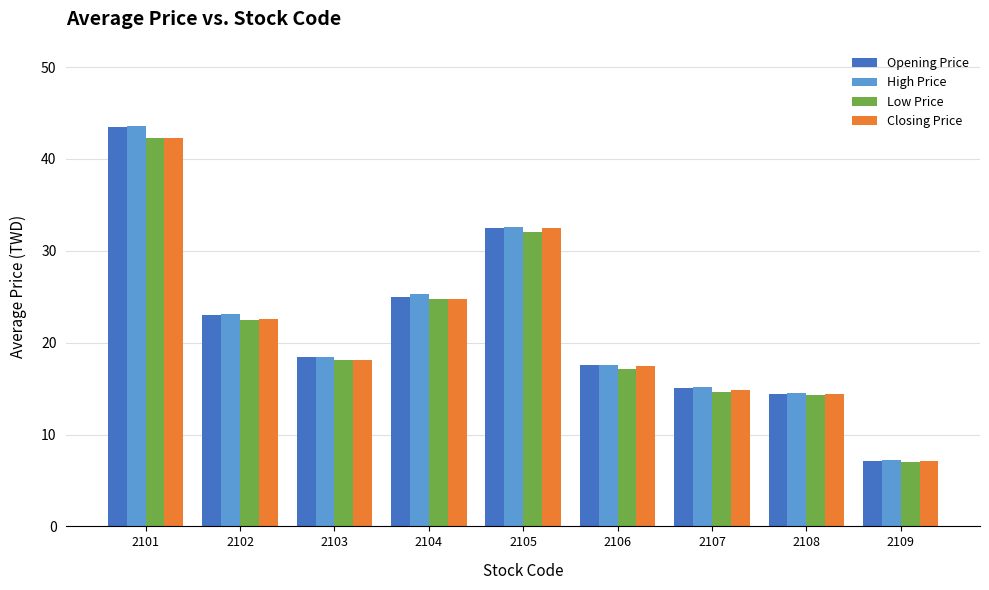

What is the minimum value shown in the chart?

7.0